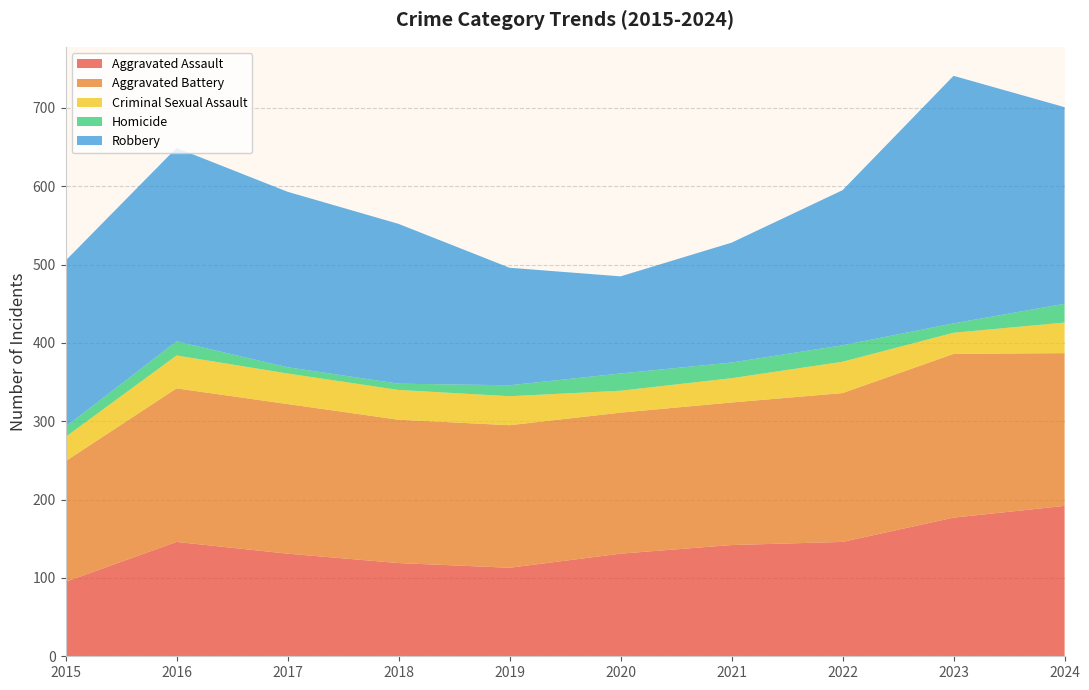

Reading left to right, transcribe all the data shown in this chart.

Aggravated Assault: 2015=95	2016=146	2017=131	2018=119	2019=113	2020=131	2021=142	2022=146	2023=177	2024=192
Aggravated Battery: 2015=154	2016=196	2017=191	2018=183	2019=182	2020=180	2021=182	2022=190	2023=209	2024=195
Criminal Sexual Assault: 2015=31	2016=42	2017=39	2018=38	2019=37	2020=28	2021=31	2022=40	2023=27	2024=39
Homicide: 2015=13	2016=18	2017=8	2018=8	2019=14	2020=22	2021=20	2022=21	2023=12	2024=24
Robbery: 2015=212	2016=247	2017=224	2018=204	2019=150	2020=124	2021=153	2022=198	2023=316	2024=251